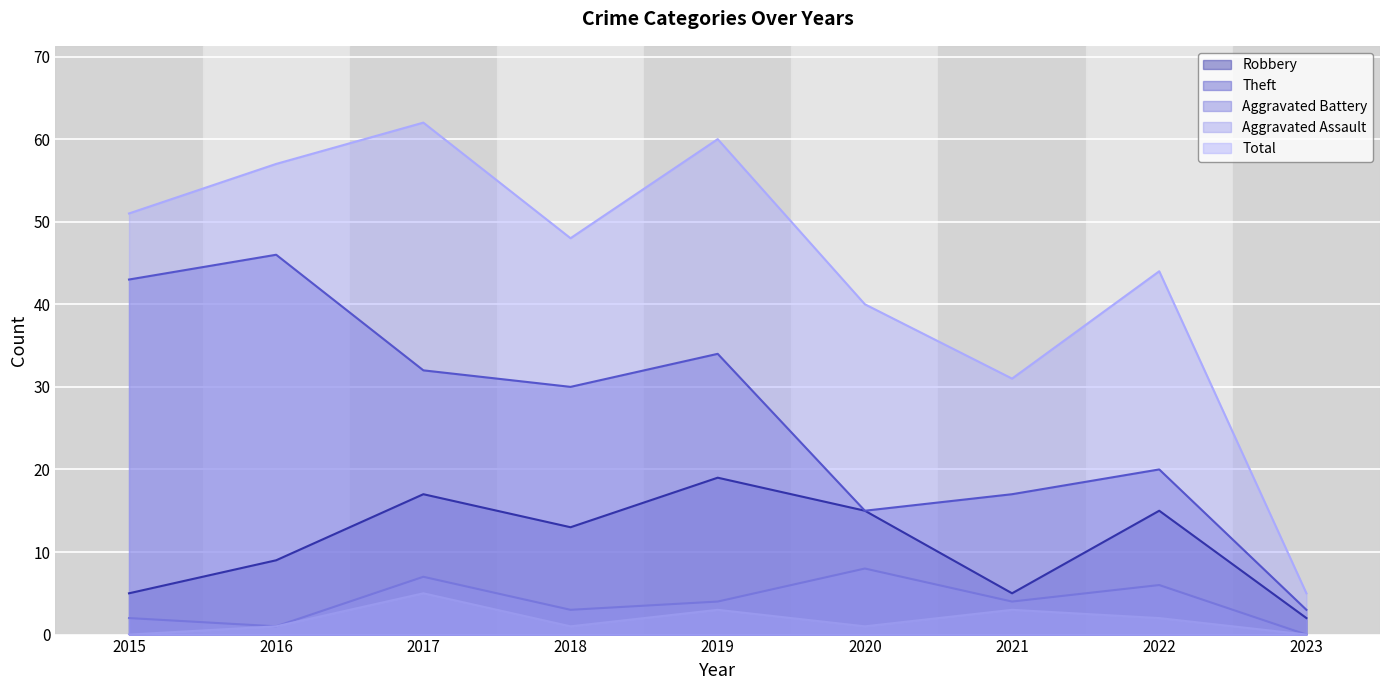

Is it true that Theft equals 32 at 2017?

True